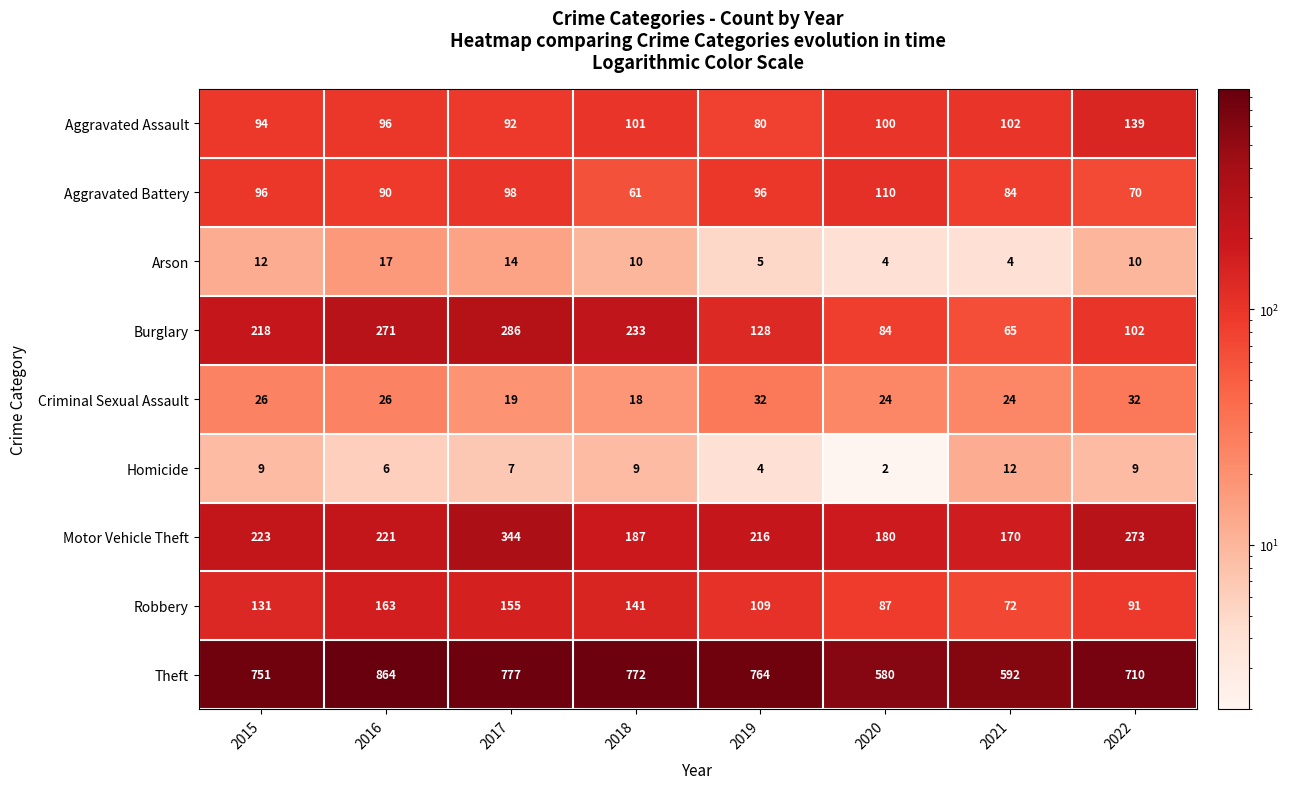

Which series has the largest total across all categories?

Theft